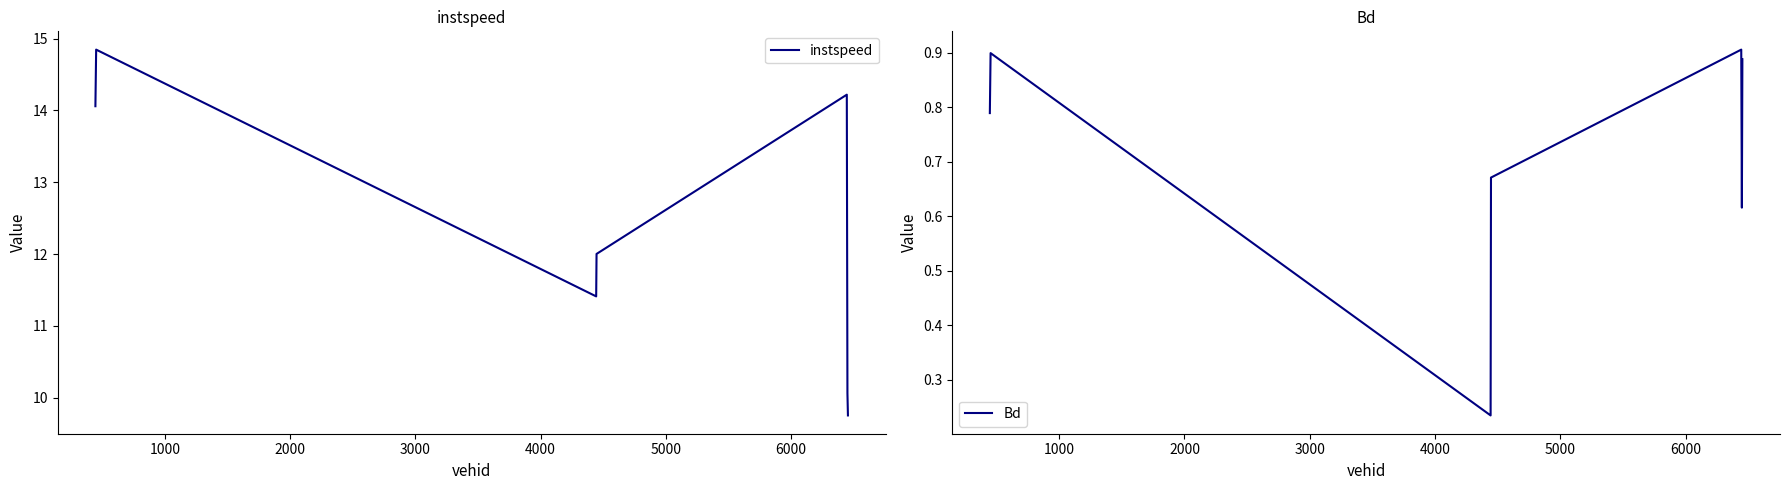

What is the lowest value of the instspeed series?

9.8